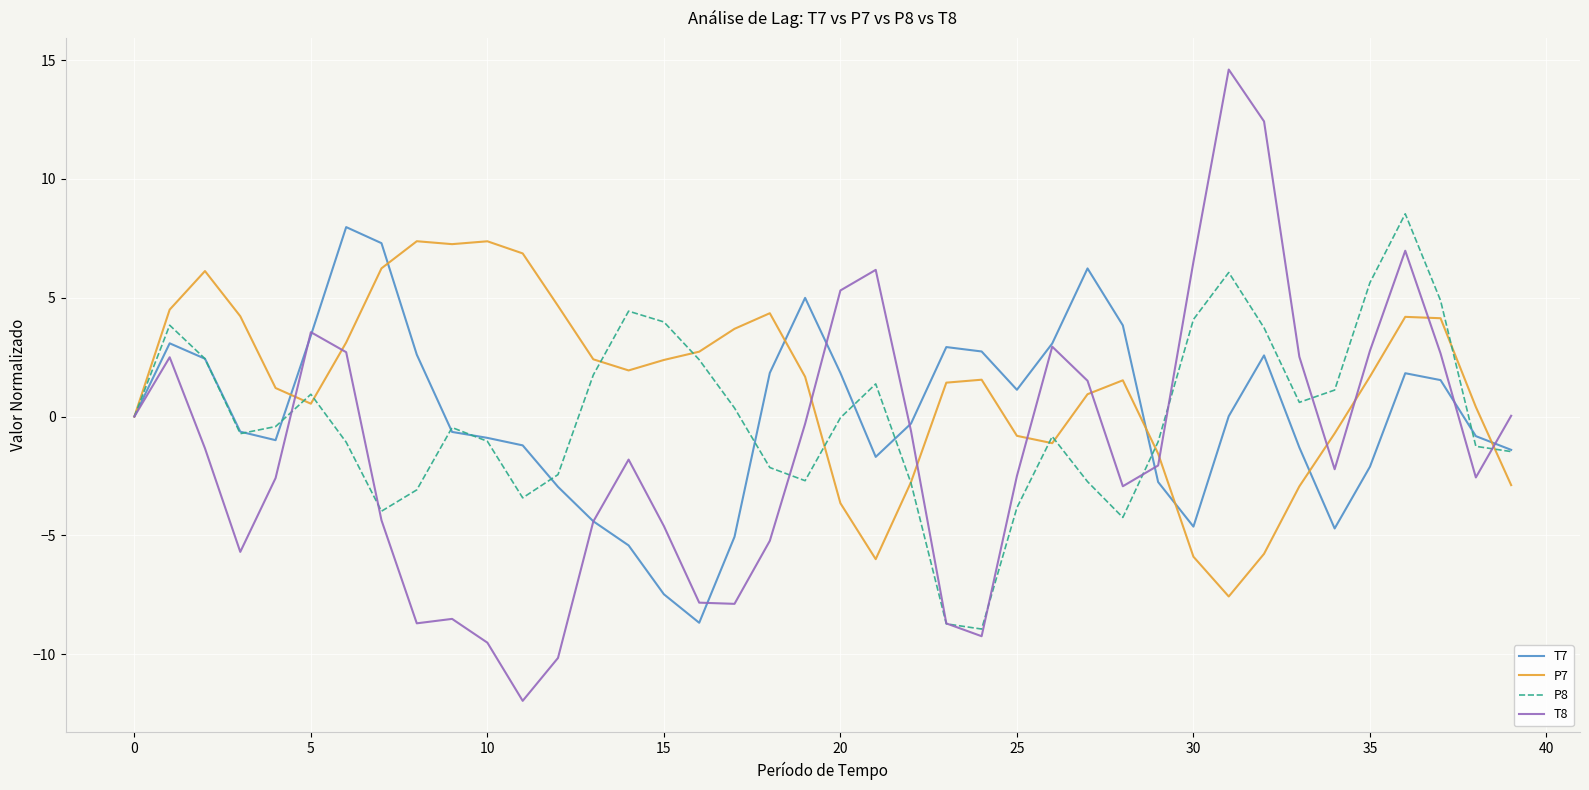

What is the lowest value of the P7 series?

-7.6